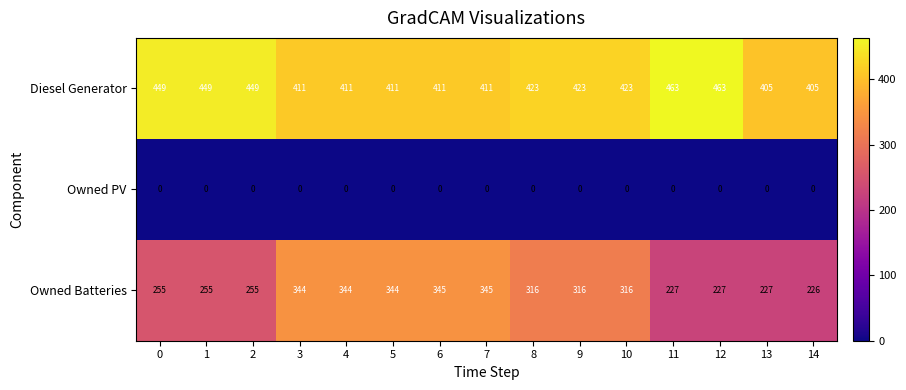

At which label does Owned Batteries reach its minimum?

14